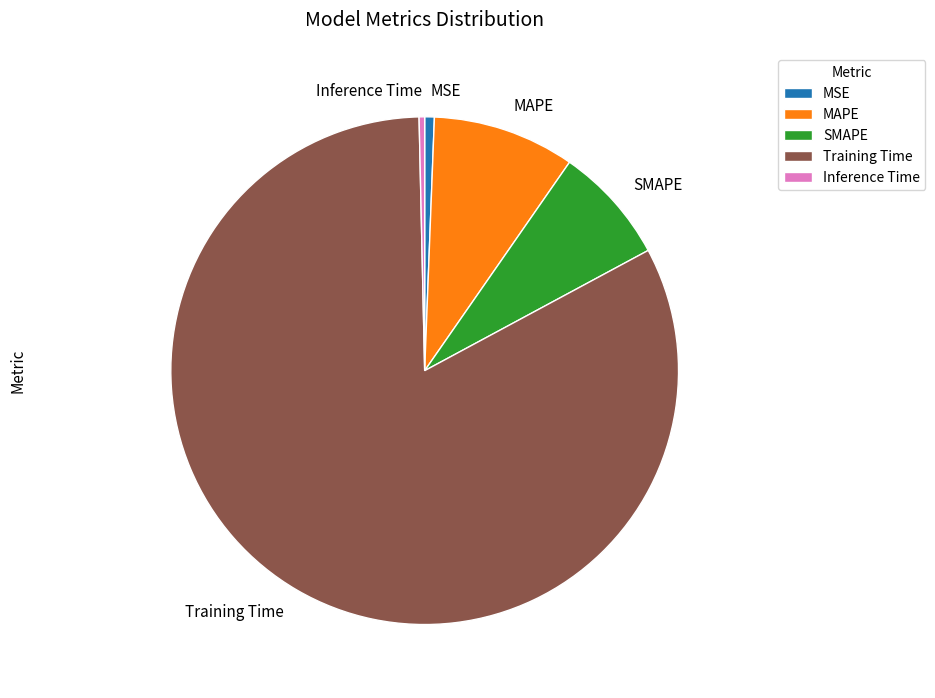

Which slice is the largest?

Training Time